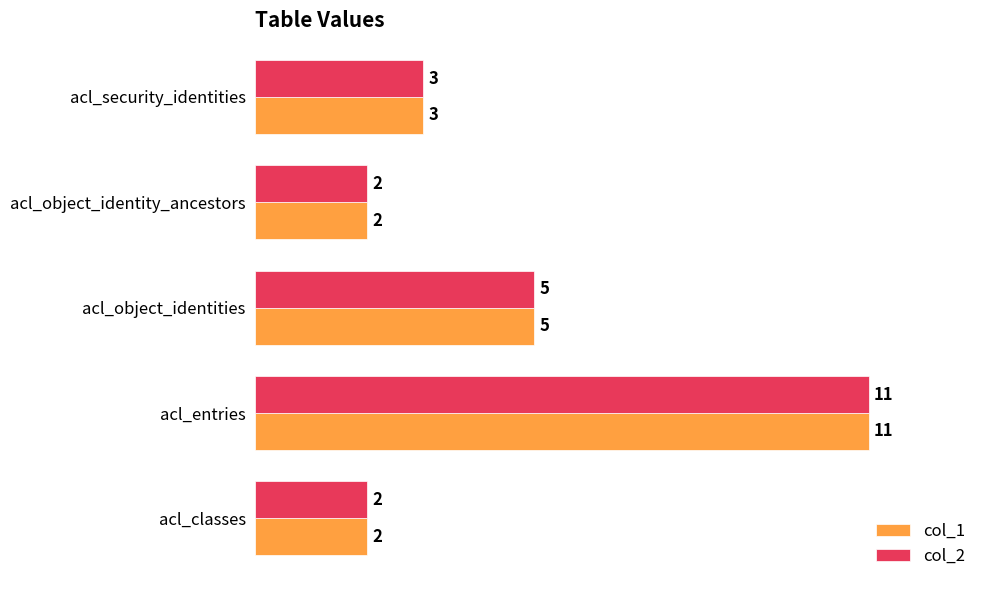

The value of col_1 at acl_classes is 2. True or false?

True